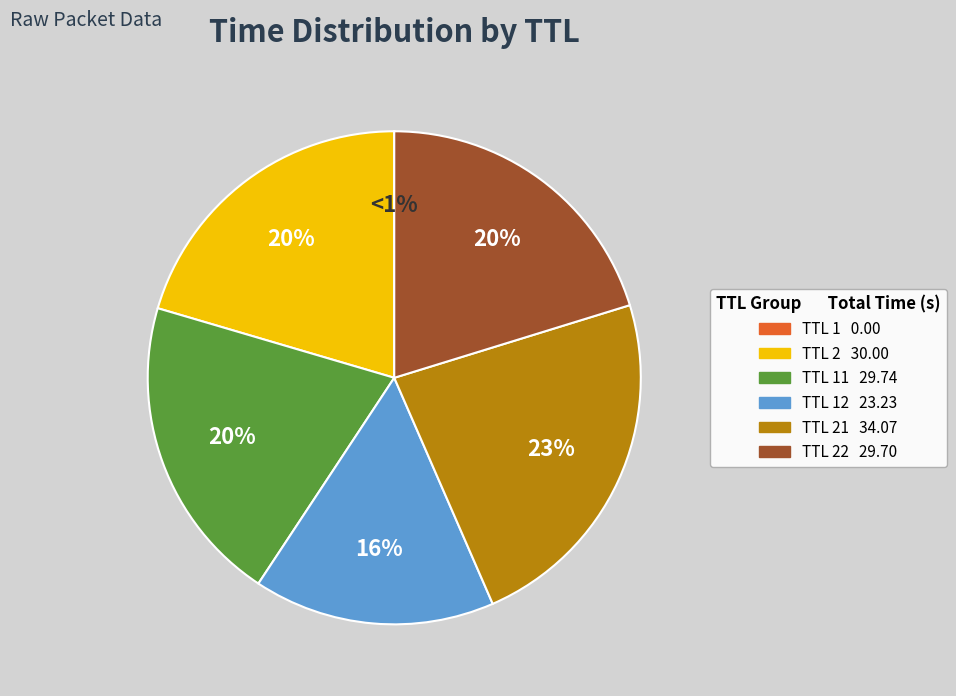

Between 22 and 11, which is larger?

11